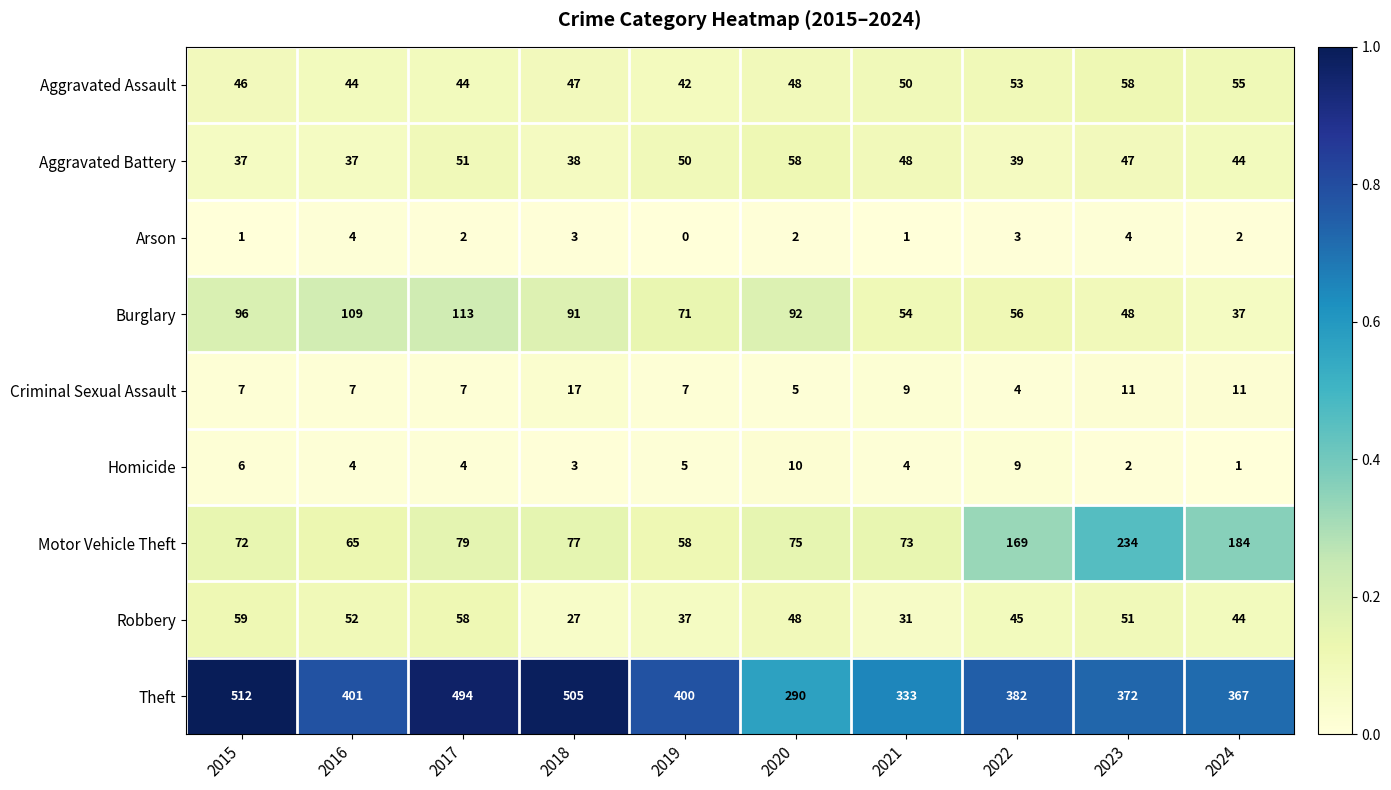

Count the number of categories in the chart.

10